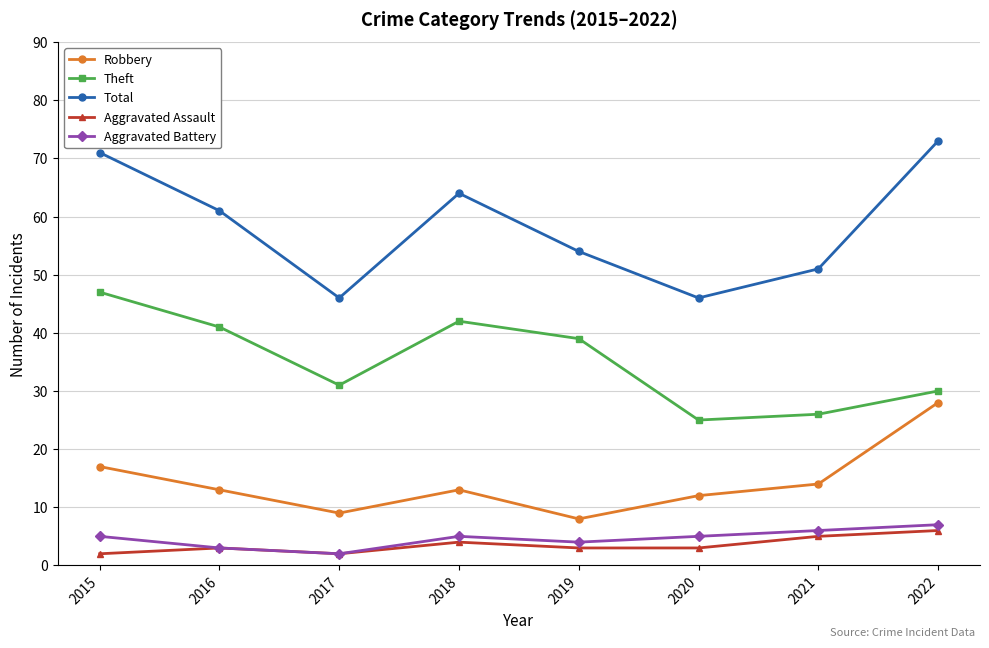

Which series changed the most between 2015 and 2016?

Total